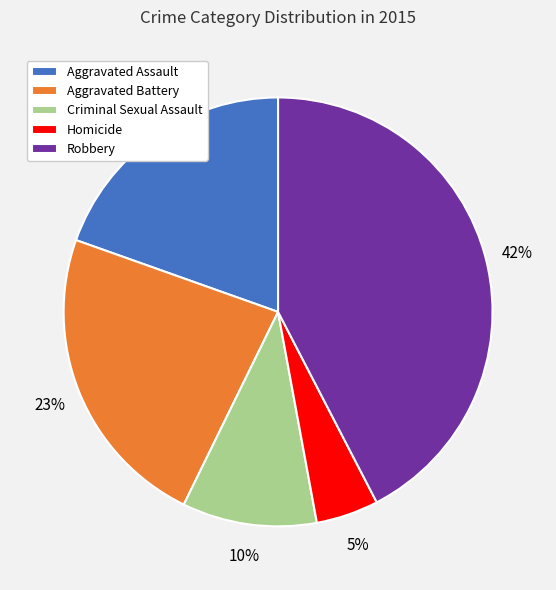

Count the number of slices in the pie.

5